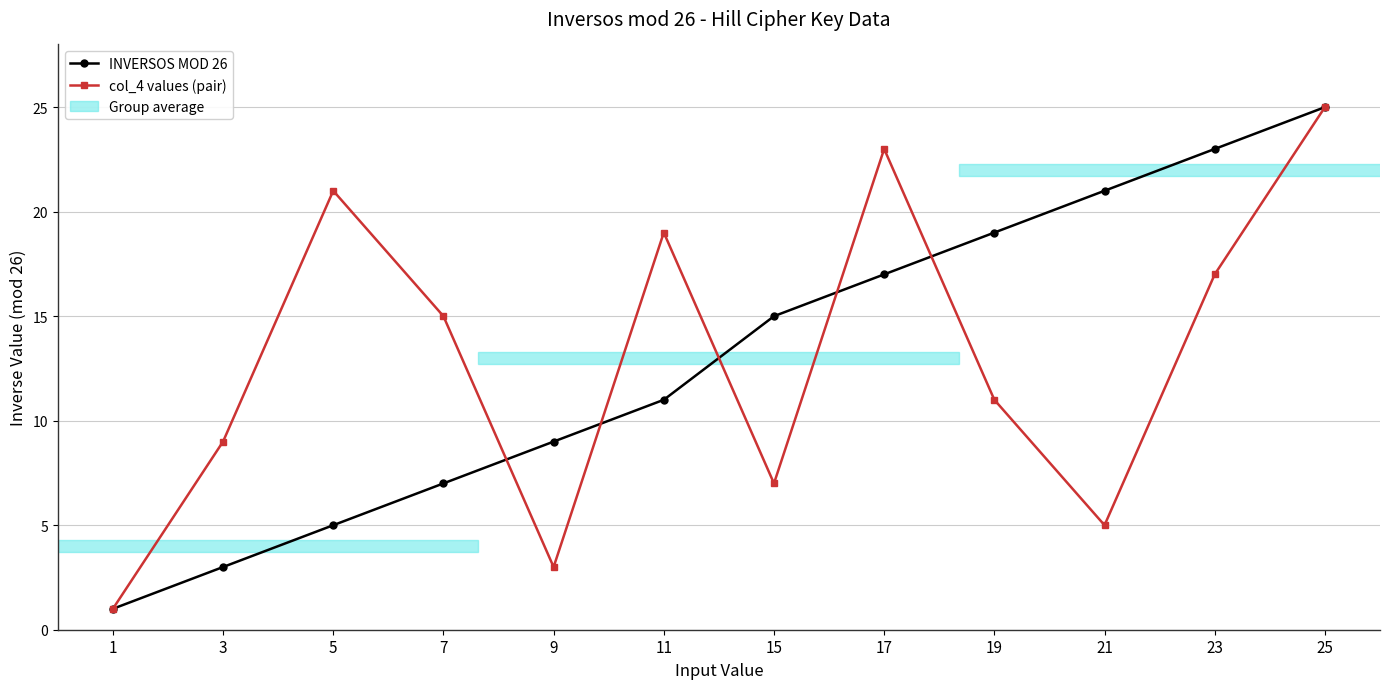

What is the difference between the second highest and second lowest values in the col_4 values (pair) series?

20